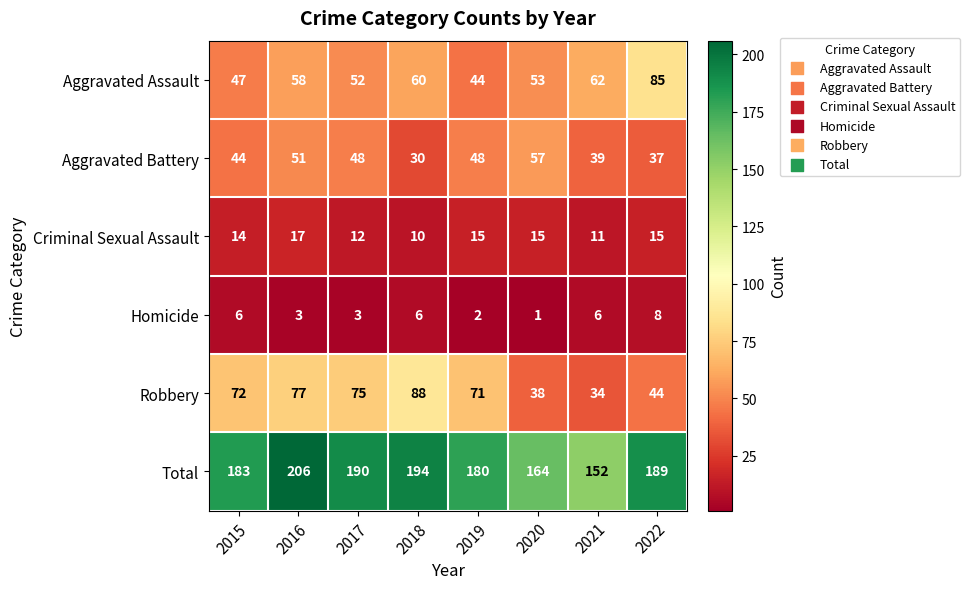

Is it true that Robbery equals 123 at 2019?

False